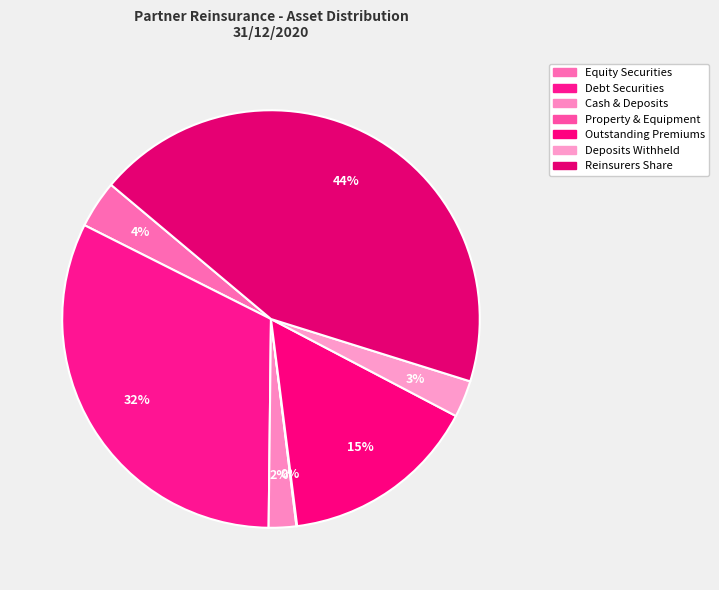

What percentage do Cash & Deposits and Equity Securities together represent?

5.8%